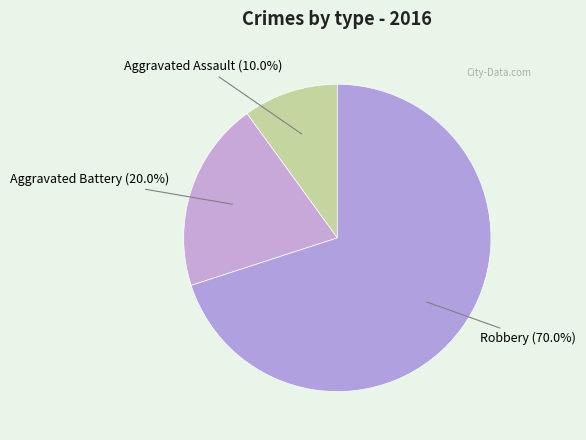

To the nearest percent, what is the difference between the Aggravated Assault and Aggravated Battery slice percentages?

10%